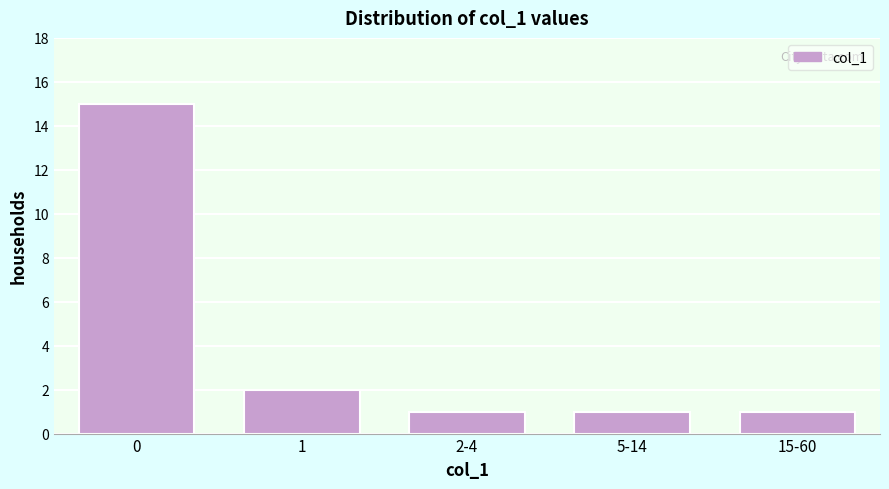

Reading left to right, list all the values displayed in this chart.

15	2	1	1	1